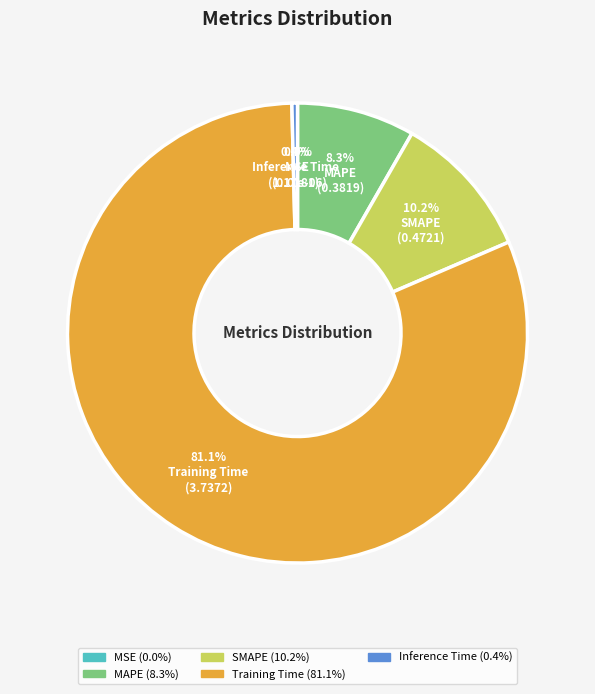

Between Inference Time and Training Time, which is larger?

Training Time